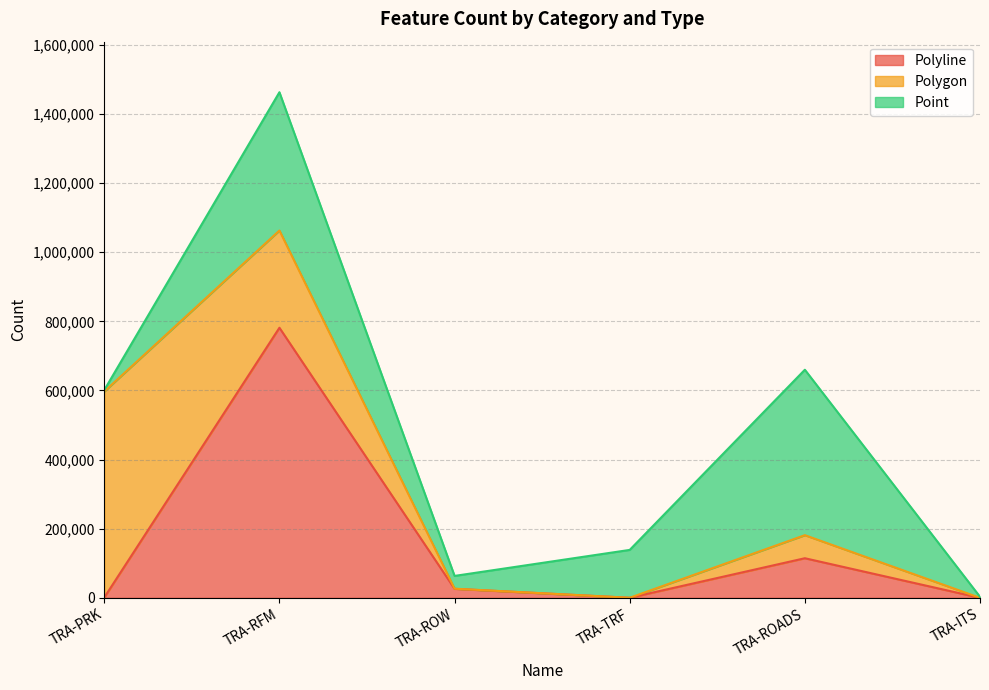

How many lines are shown in the chart?

3